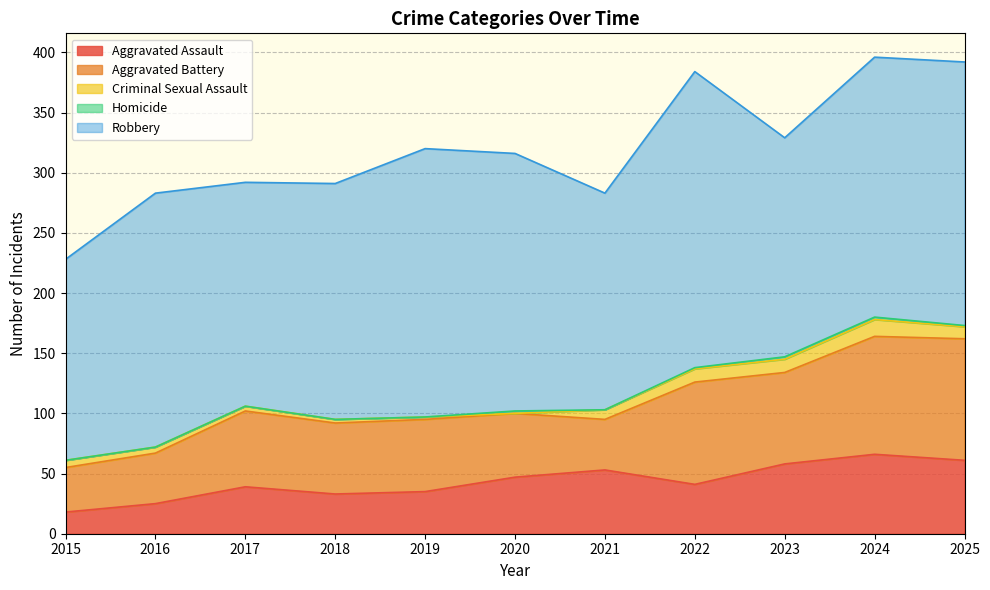

Reading right to left, transcribe all the data shown in this chart.

Aggravated Assault: 2025=61	2024=66	2023=58	2022=41	2021=53	2020=47	2019=35	2018=33	2017=39	2016=25	2015=18
Aggravated Battery: 2025=101	2024=98	2023=76	2022=85	2021=42	2020=53	2019=60	2018=59	2017=63	2016=42	2015=37
Criminal Sexual Assault: 2025=10	2024=14	2023=11	2022=11	2021=8	2020=0	2019=2	2018=3	2017=4	2016=5	2015=6
Homicide: 2025=1	2024=2	2023=2	2022=1	2021=0	2020=2	2019=0	2018=0	2017=0	2016=0	2015=0
Robbery: 2025=219	2024=216	2023=182	2022=246	2021=180	2020=214	2019=223	2018=196	2017=186	2016=211	2015=167